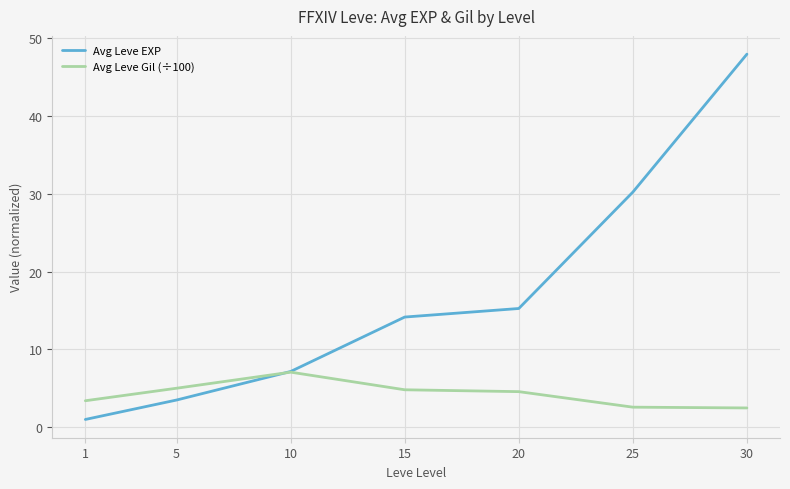

What is the maximum value for Avg Leve EXP?

48.0